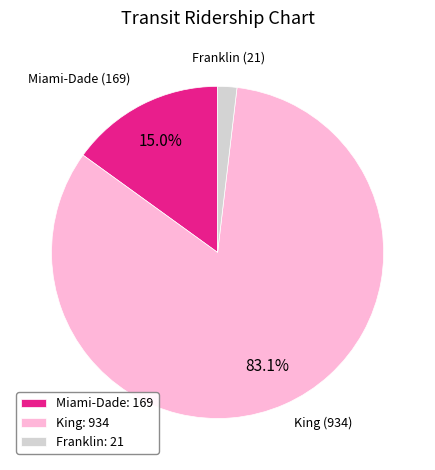

How many slices are in this pie chart?

3